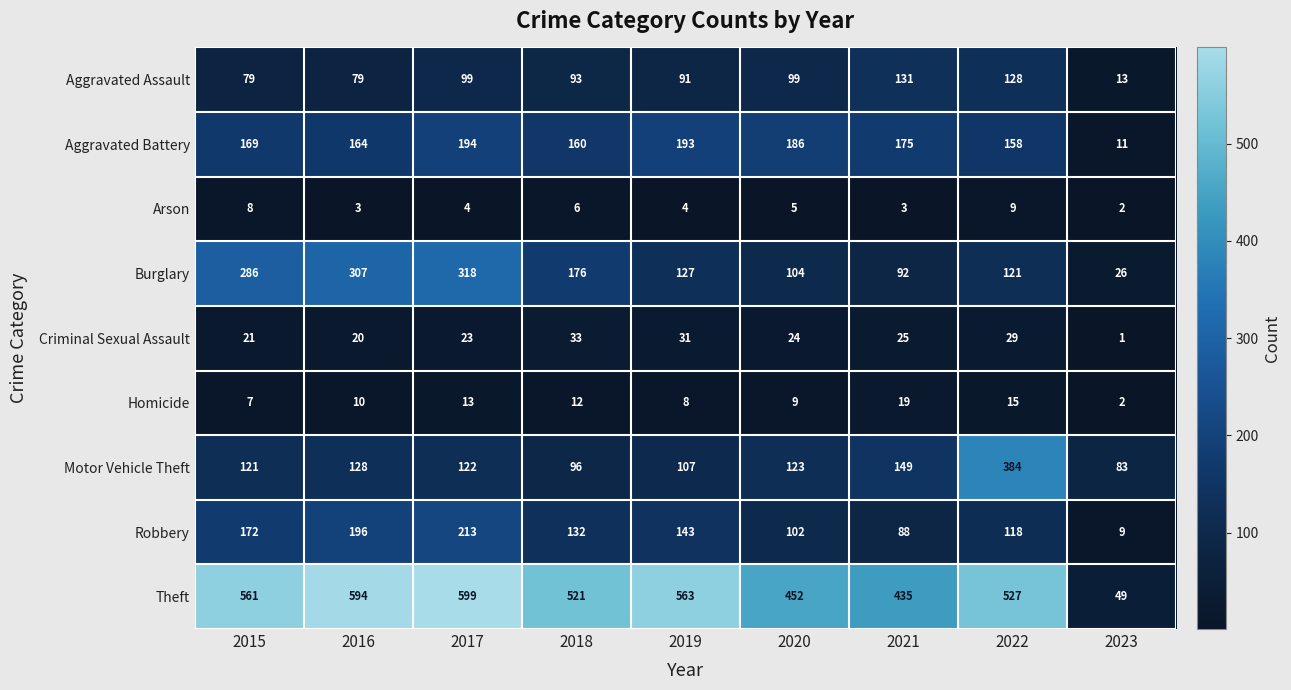

At 2016, list the series in order from smallest to largest.

Arson, Homicide, Criminal Sexual Assault, Aggravated Assault, Motor Vehicle Theft, Aggravated Battery, Robbery, Burglary, Theft